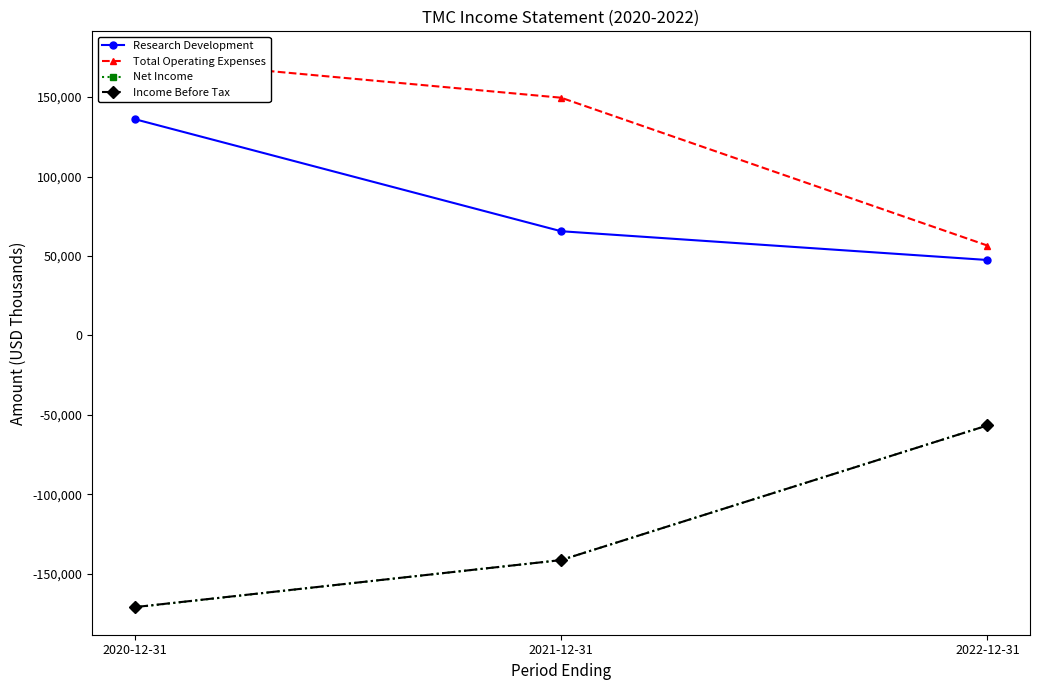

What are all the series names shown in the legend?

Research Development, Total Operating Expenses, Net Income, Income Before Tax